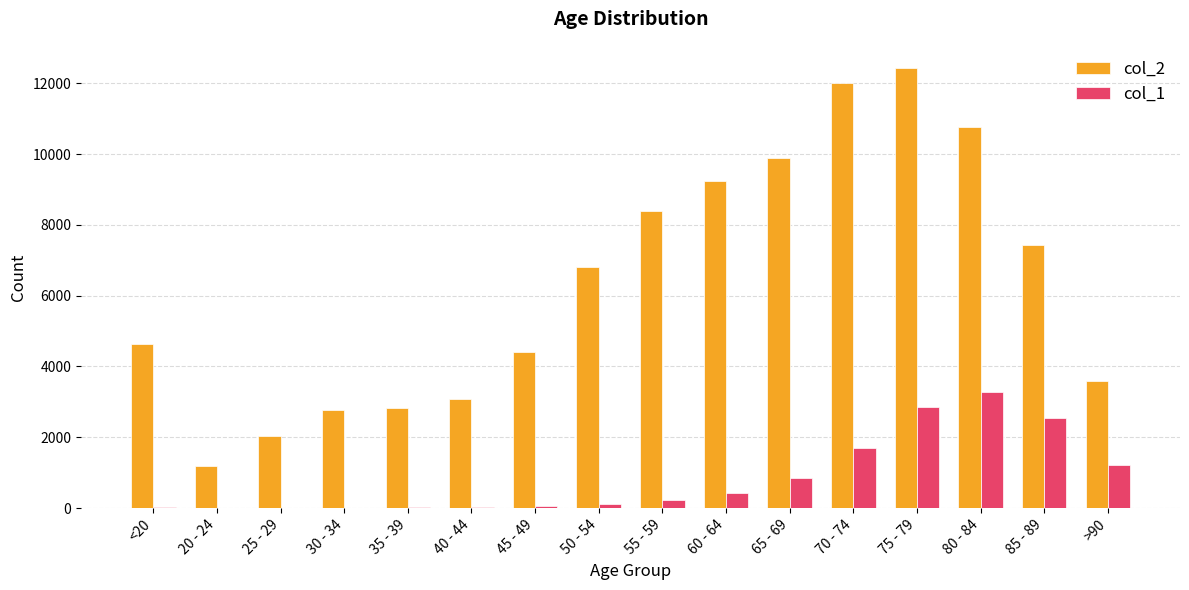

The col_2 series shows 4641 at <20. True or false?

True